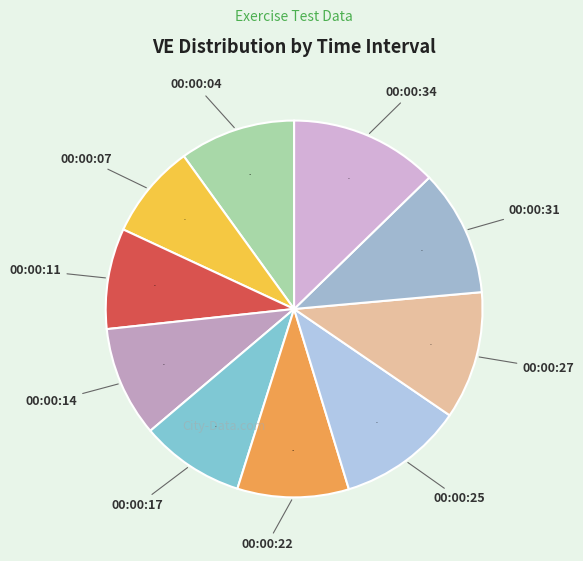

To the nearest percent, what is the difference between the largest and smallest slice percentages?

5%